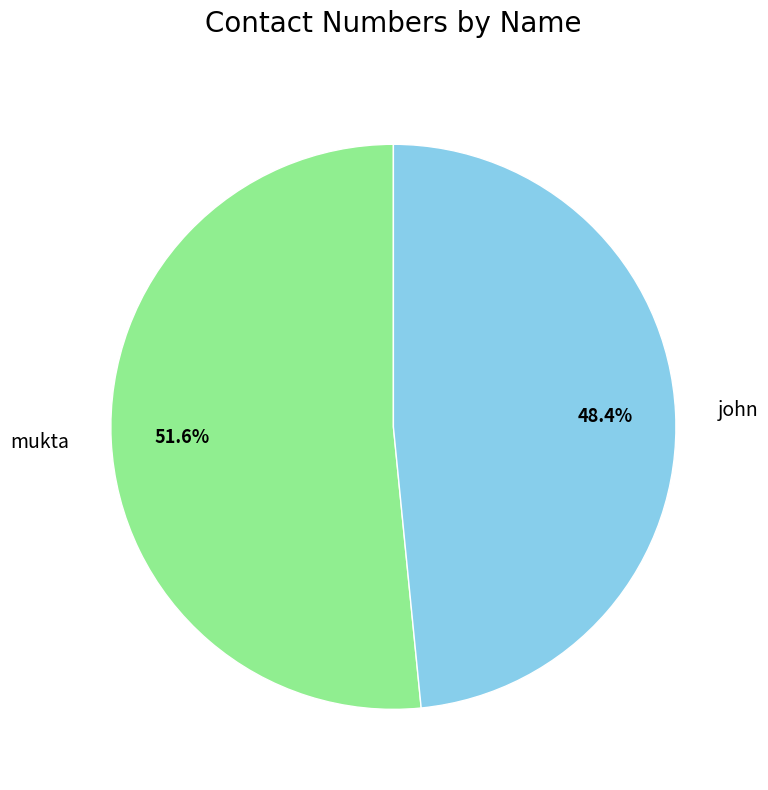

Is it true that john is 63% of the pie?

False